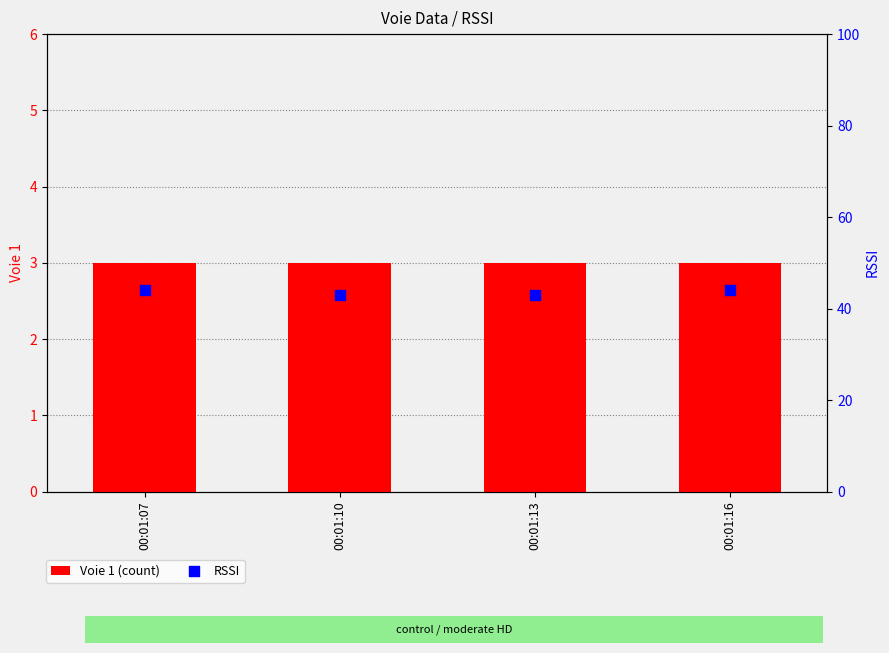

Is the value of Voie 1 (count) at 00:01:16 greater than the value of RSSI at 00:01:07?

No